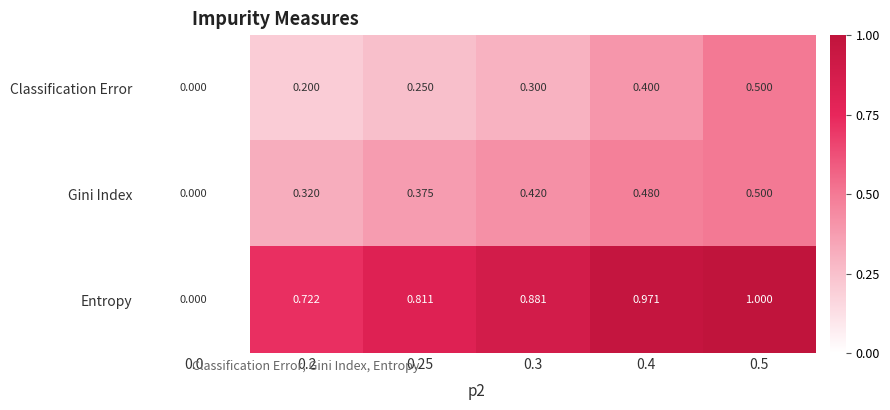

What is the maximum value shown in the chart?

1.0